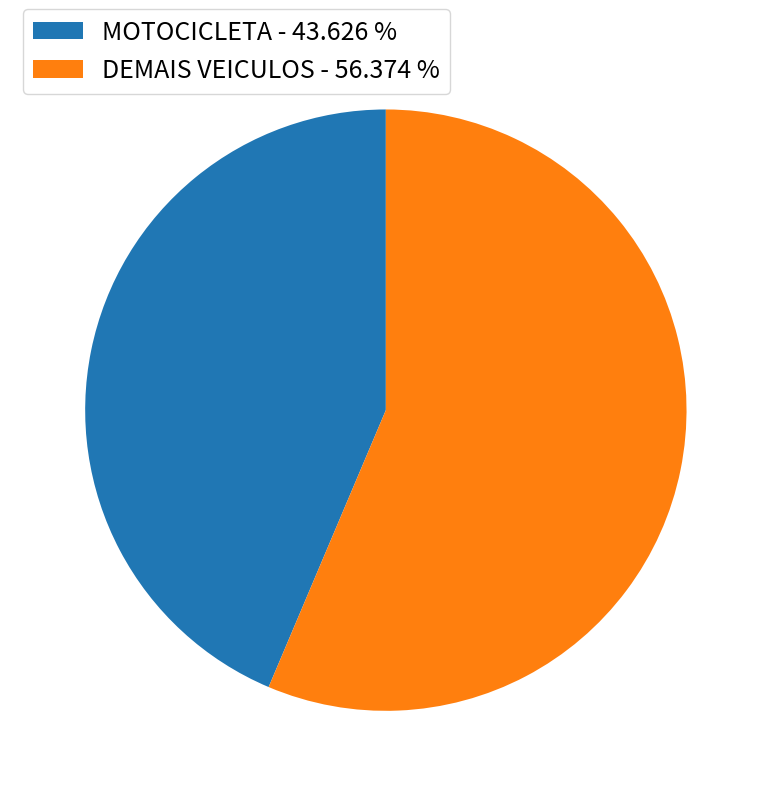

Which has a higher value, DEMAIS VEICULOS - 56.374 % or MOTOCICLETA - 43.626 %?

DEMAIS VEICULOS - 56.374 %